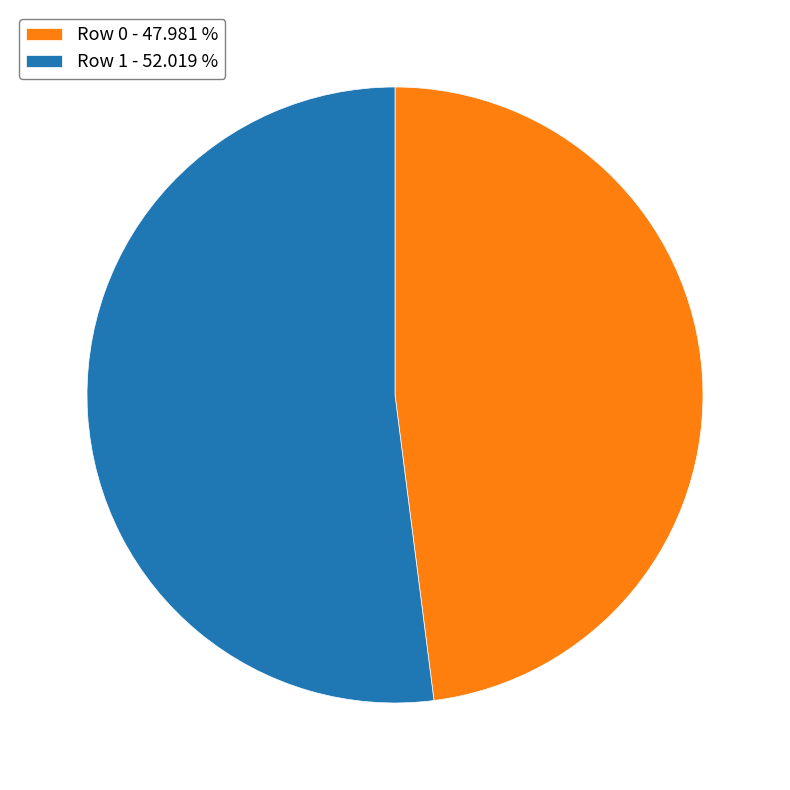

Which has a higher value, Row 0 - 47.981 % or Row 1 - 52.019 %?

Row 1 - 52.019 %